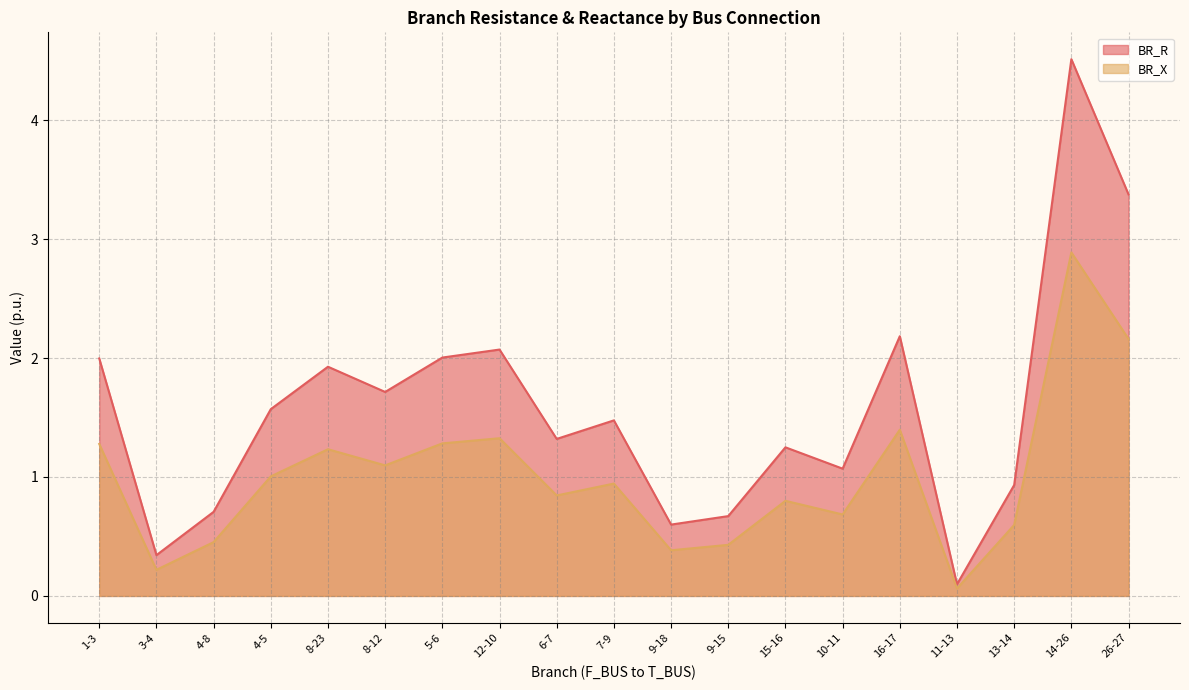

True or false: BR_X has more than 1 interior local peaks.

True